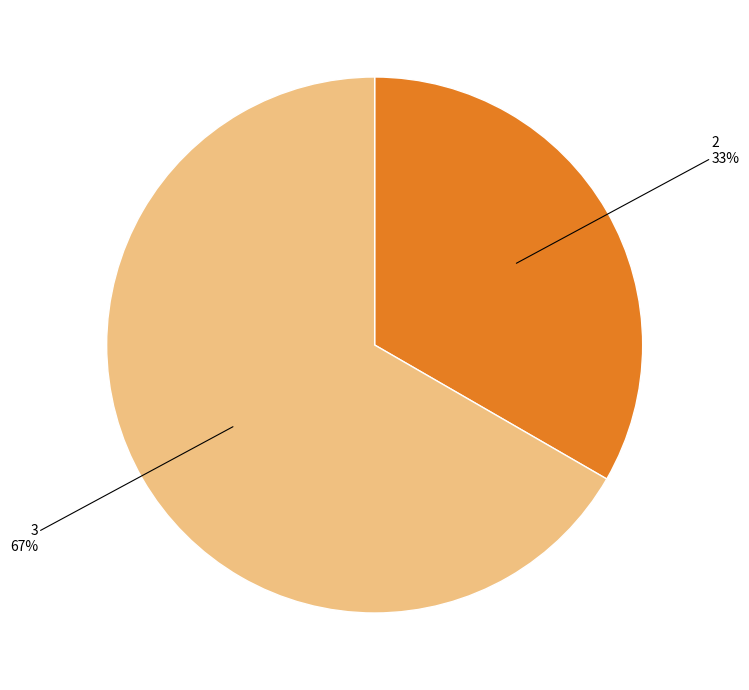

Is there any slice that represents more than half of the pie?

Yes